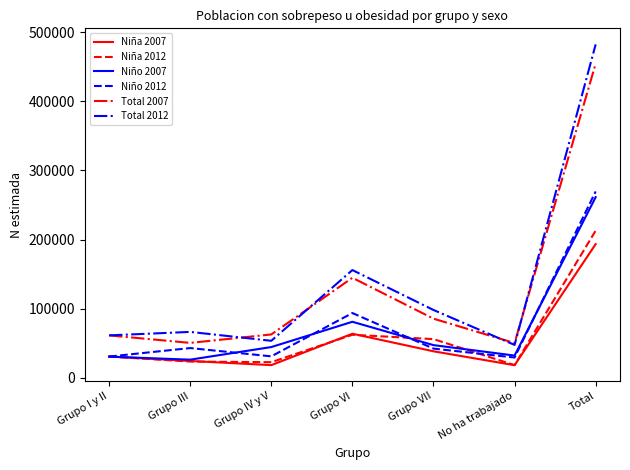

Is it true that Niña 2007 equals 18243 at Grupo IV y V?

True